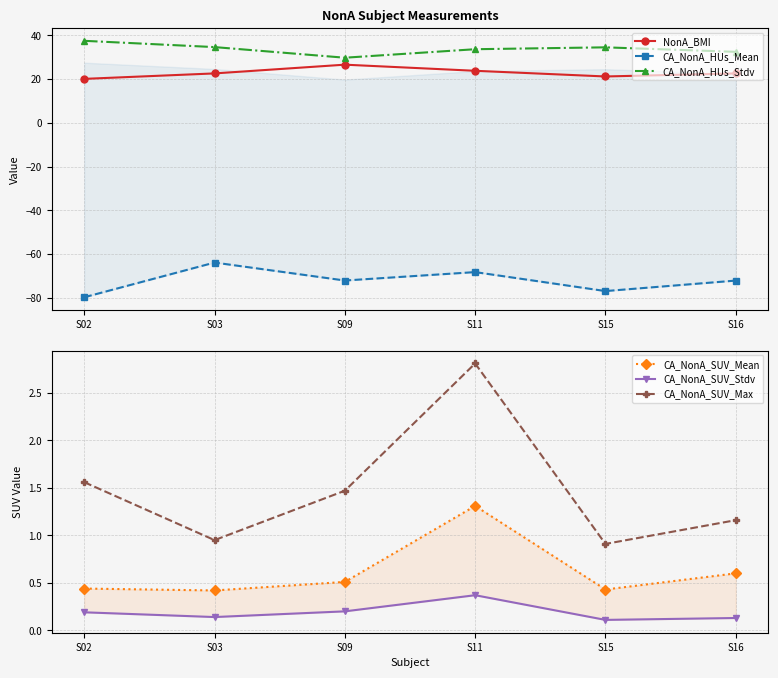

What is the difference between the maximum and minimum values in the CA_NonA_SUV_Max series?

1.9